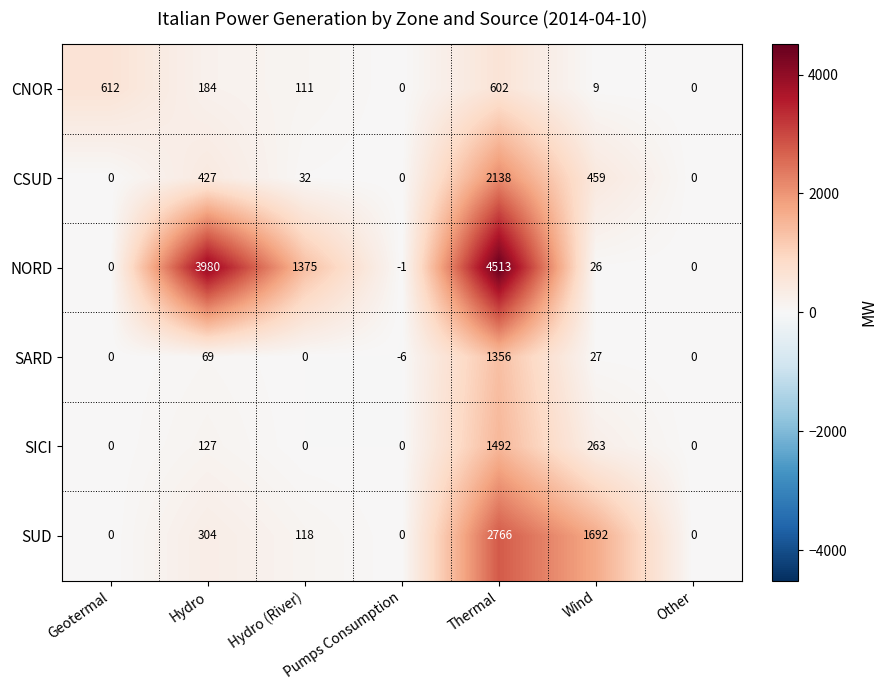

The SUD series shows 118 at Hydro (River). True or false?

True